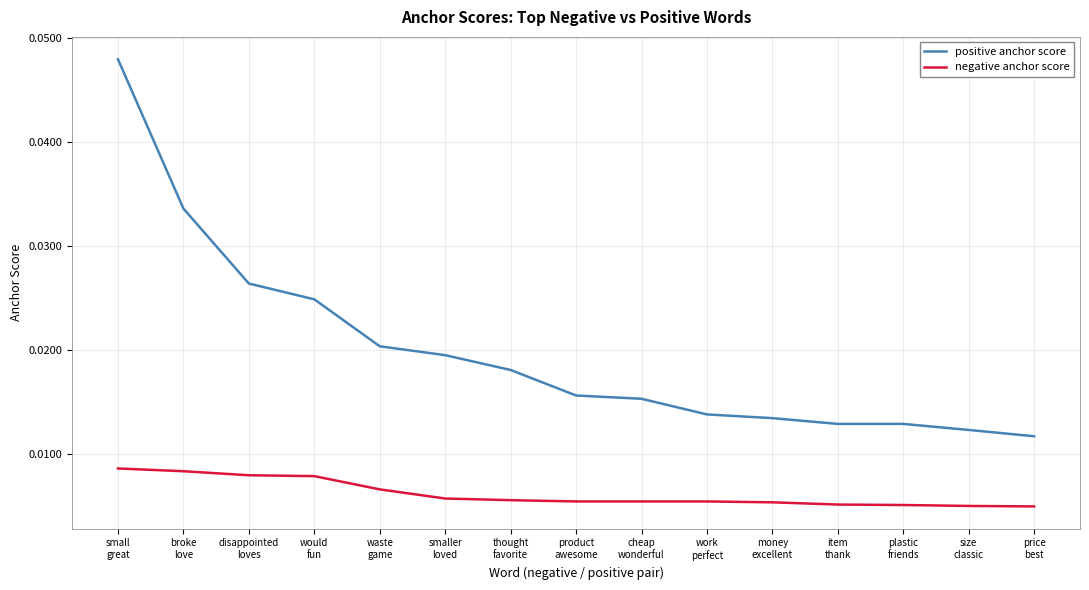

List the series in order of their peak value, highest first.

positive anchor score, negative anchor score